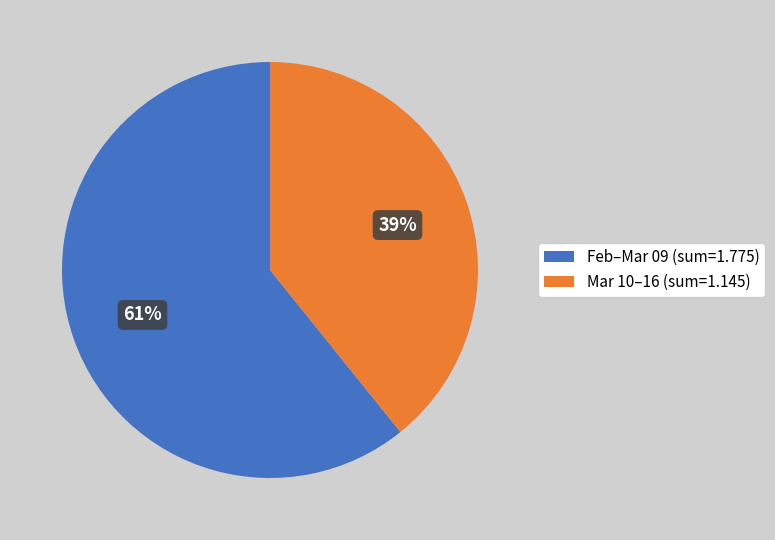

Is it true that Feb–Mar 09 (sum=1.775) is 49% of the pie?

False